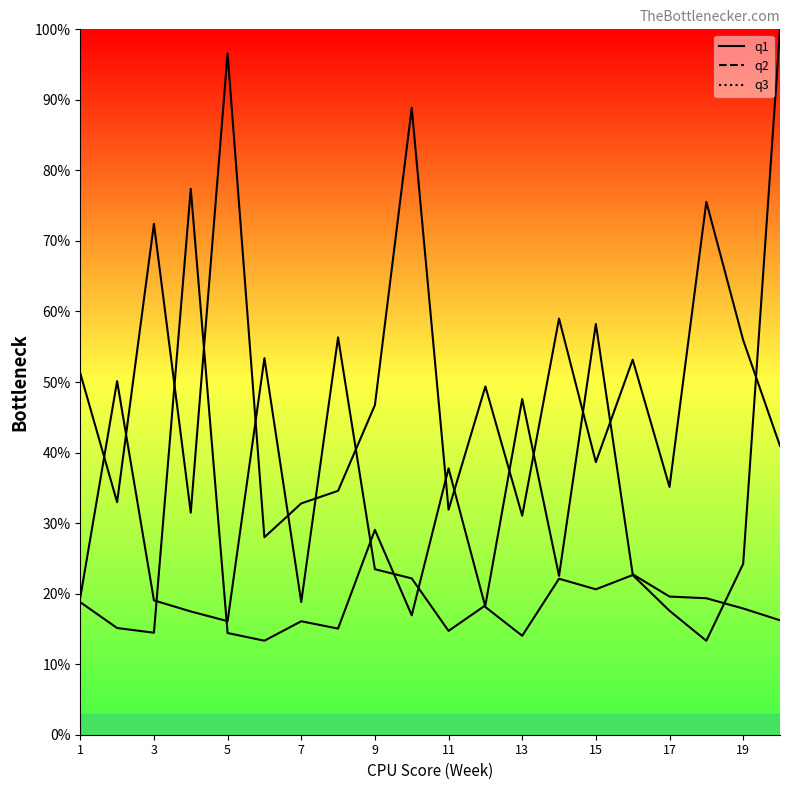

List the series in order of their peak value, highest first.

q3, q1, q2